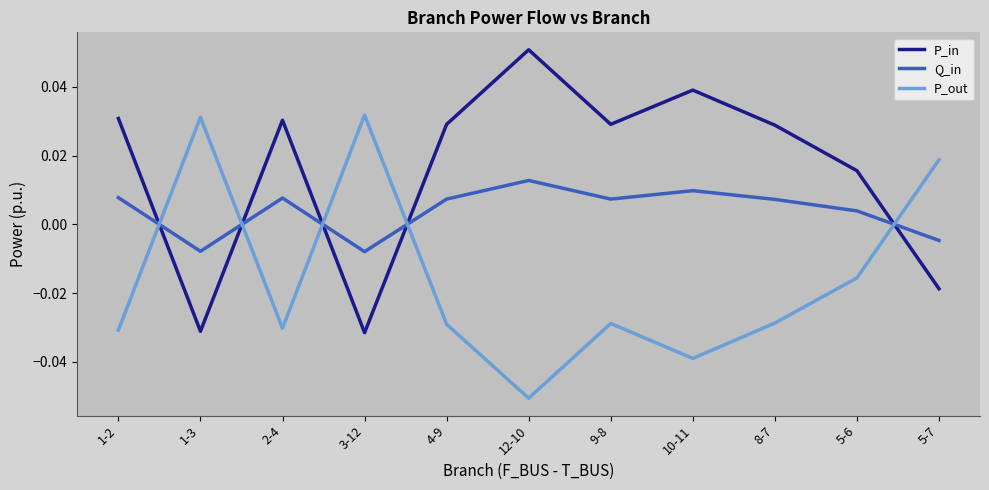

Where is the first local minimum for P_in?

1-3